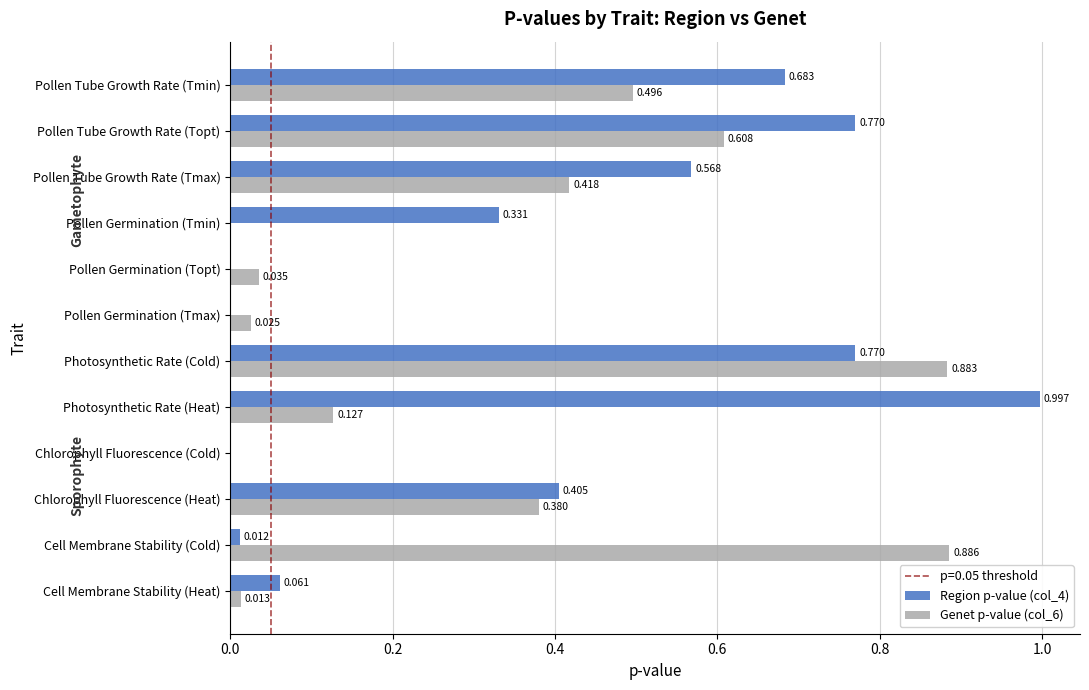

Is the value of Genet p-value (col_6) at Cell Membrane Stability (Heat) greater than the value of Region p-value (col_4) at Photosynthetic Rate (Cold)?

No